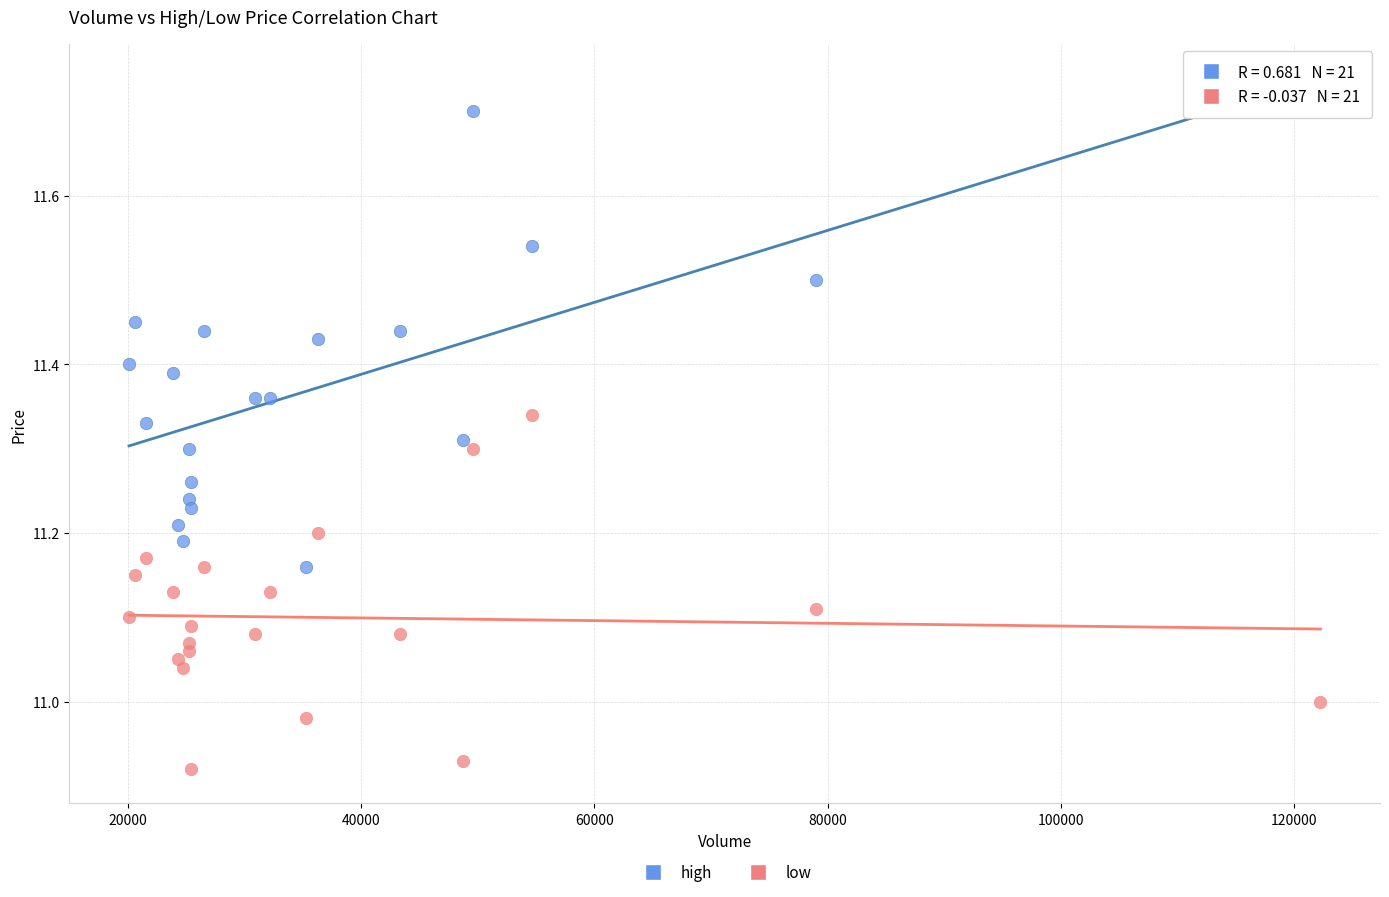

Which series contains the highest Y value?

high